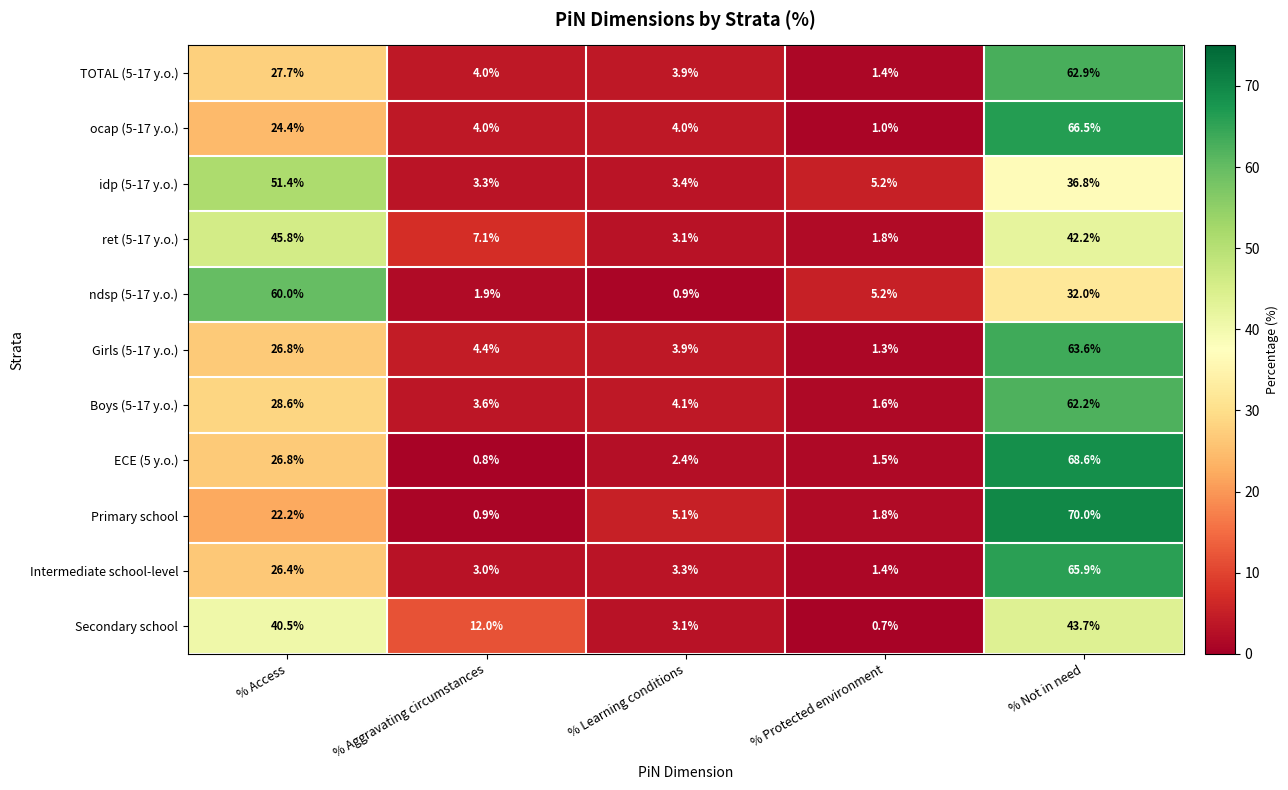

Read the ndsp (5-17 y.o.) value at % Learning conditions.

0.9